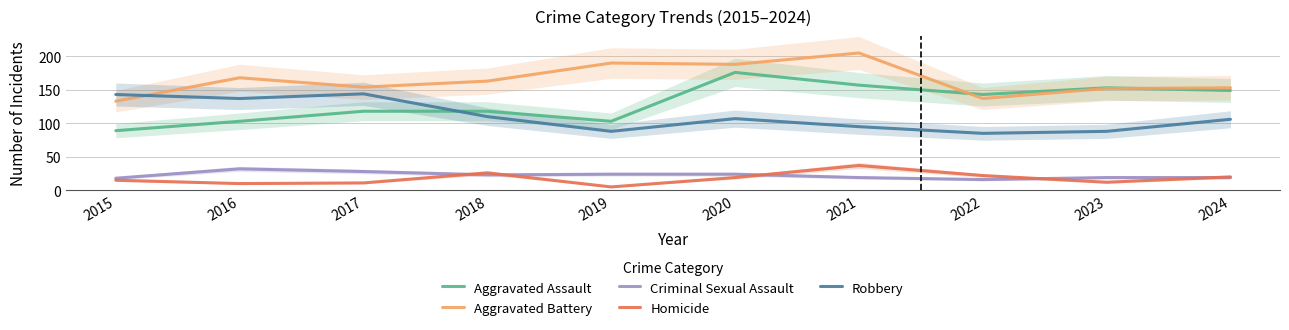

True or false: Criminal Sexual Assault has more than 0 interior local peaks.

True